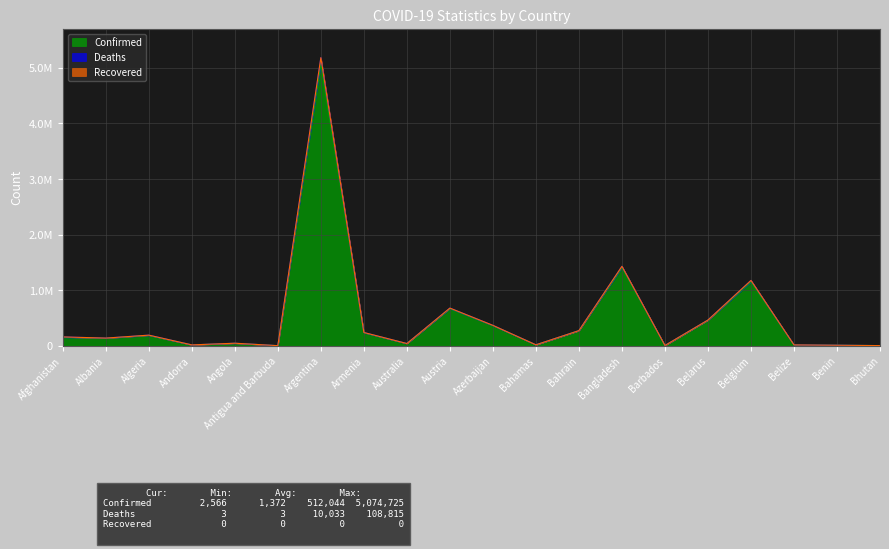

Does the chart have visible grid lines?

Yes